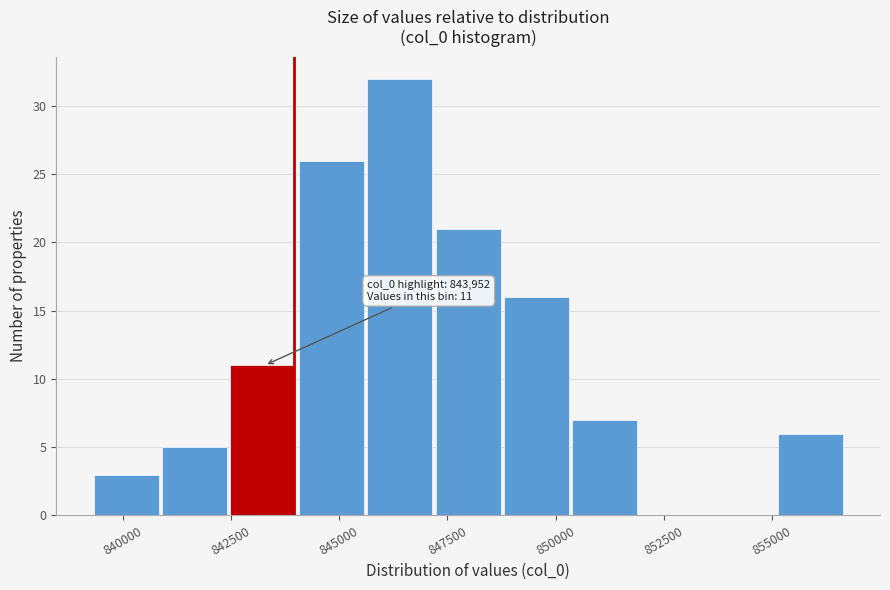

Read against the x-axis, roughly where is the centre of the tallest bar?

846500